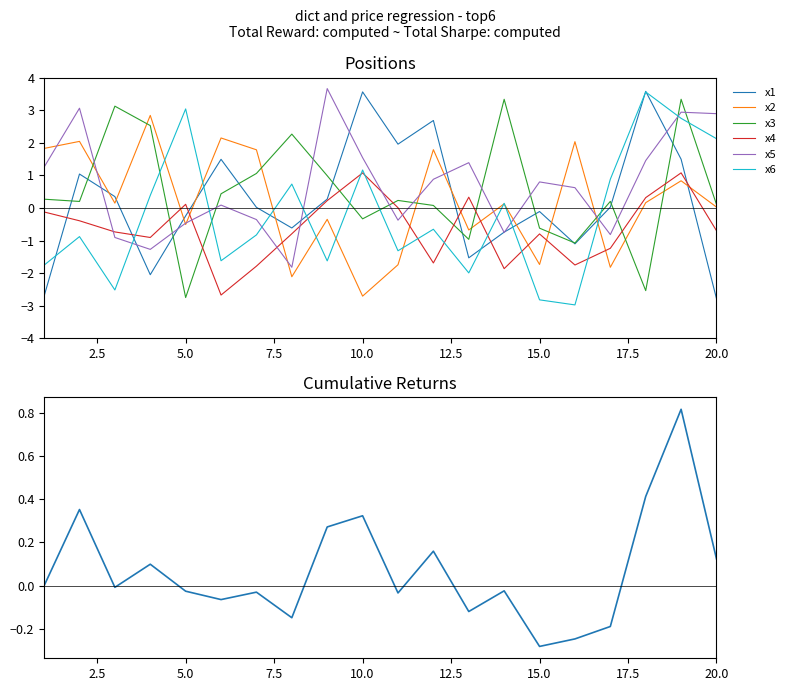

At which category is the sum across all series the highest?

19